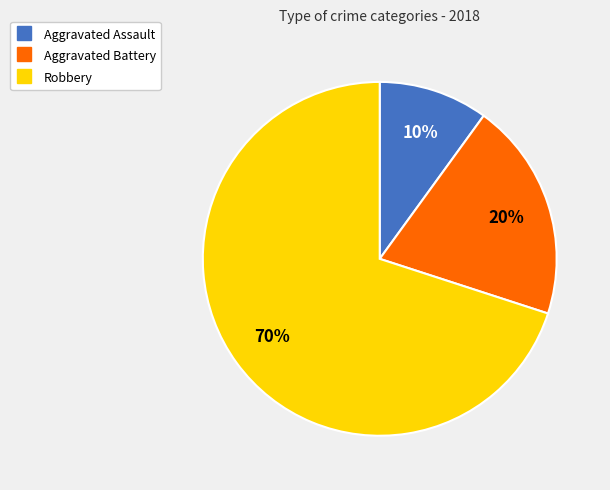

Which slice is the largest?

Robbery